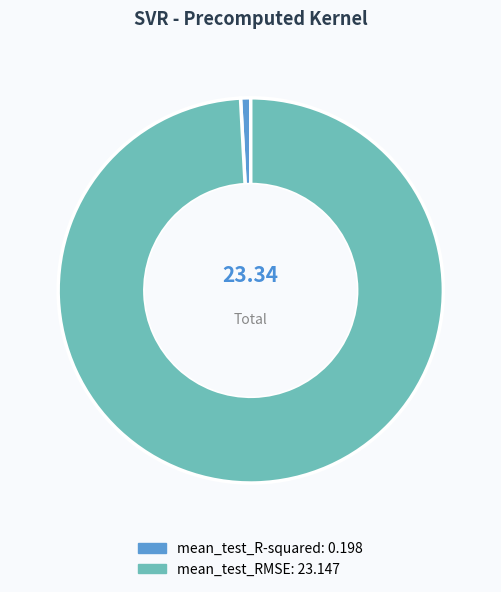

True or false: mean_test_R-squared accounts for 1% of the total.

True